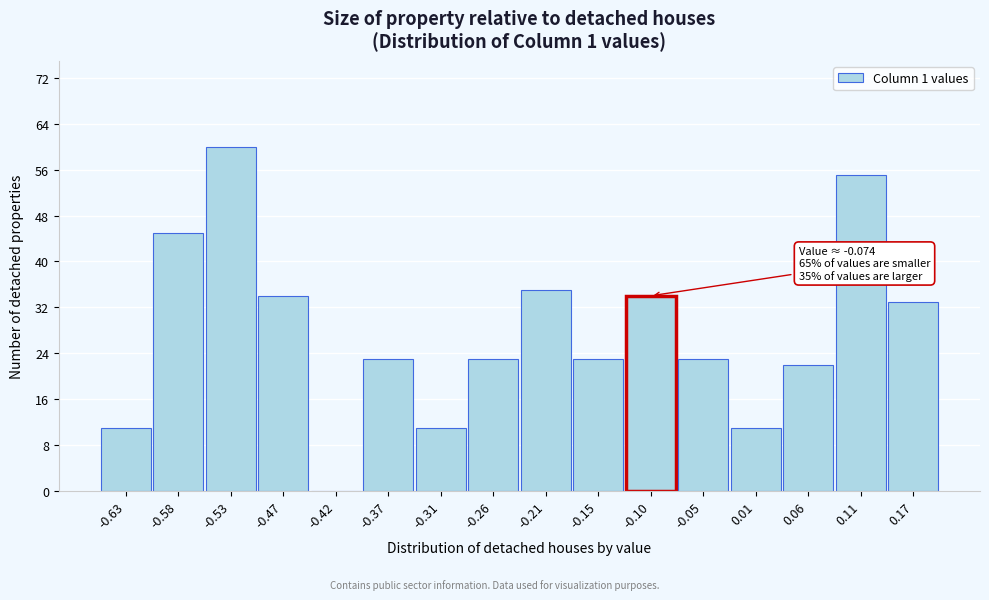

Reading right to left, list all the values displayed in this chart.

0.17=33	0.11=55	0.06=22	0.01=11	-0.05=23	-0.10=34	-0.15=23	-0.21=35	-0.26=23	-0.31=11	-0.37=23	-0.42=0	-0.47=34	-0.53=60	-0.58=45	-0.63=11